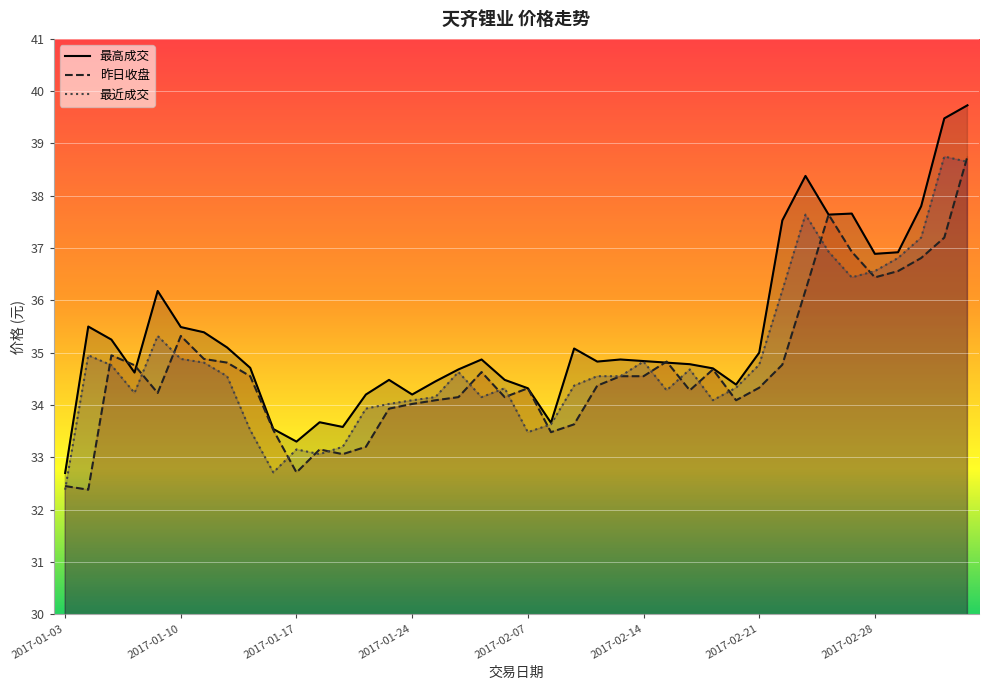

How many interior local valleys does the 昨日收盘 series have?

9